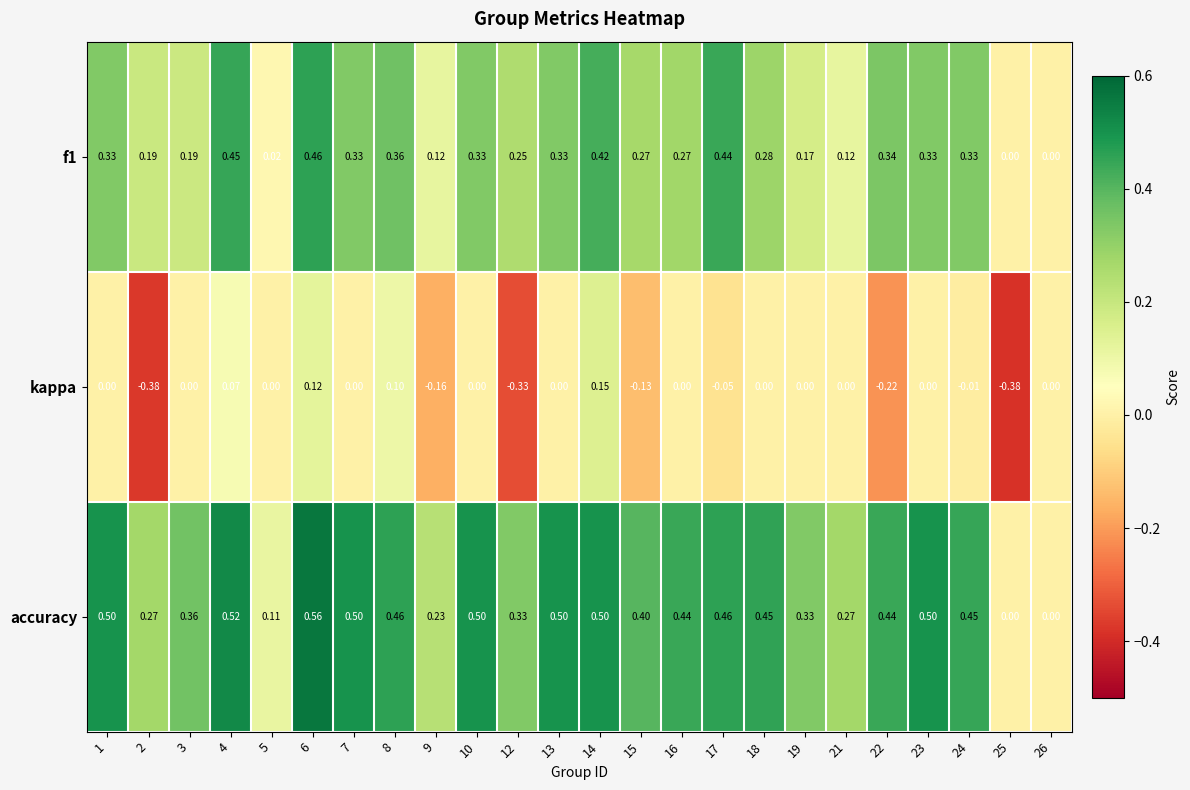

Is the value of accuracy at 3 greater than the value of kappa at 15?

Yes